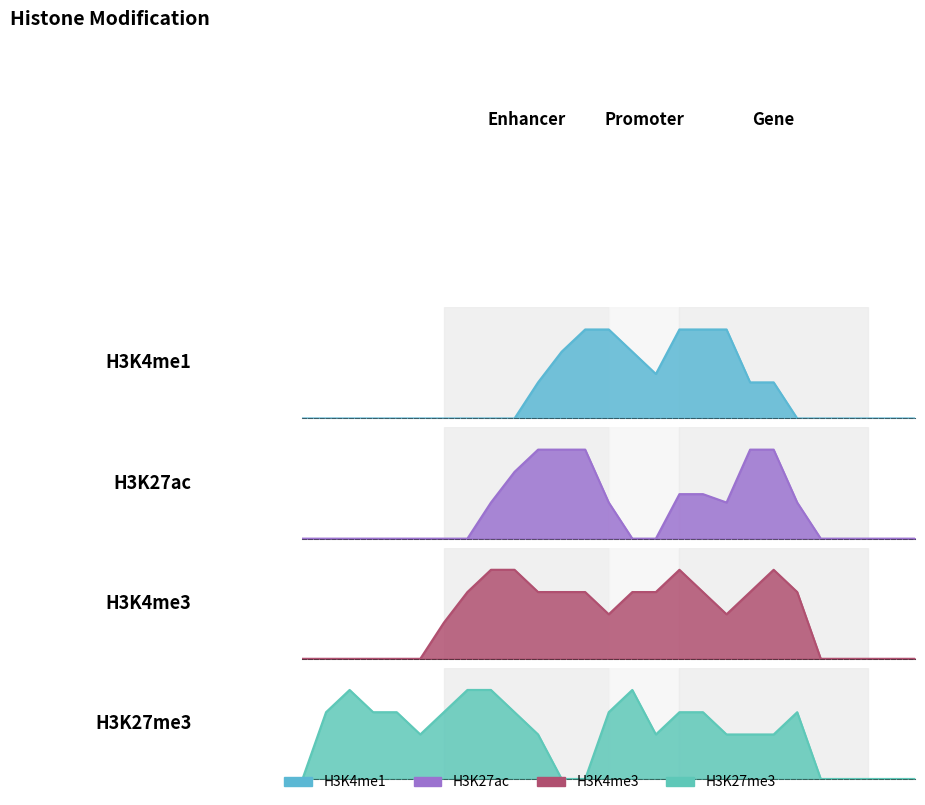

How many lines are shown in the chart?

4